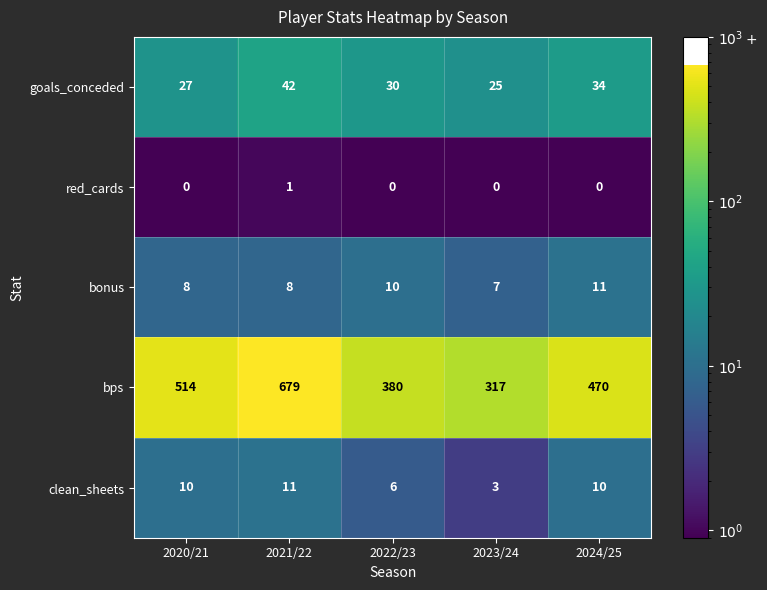

What is the difference between the maximum and minimum values in the goals_conceded series?

17